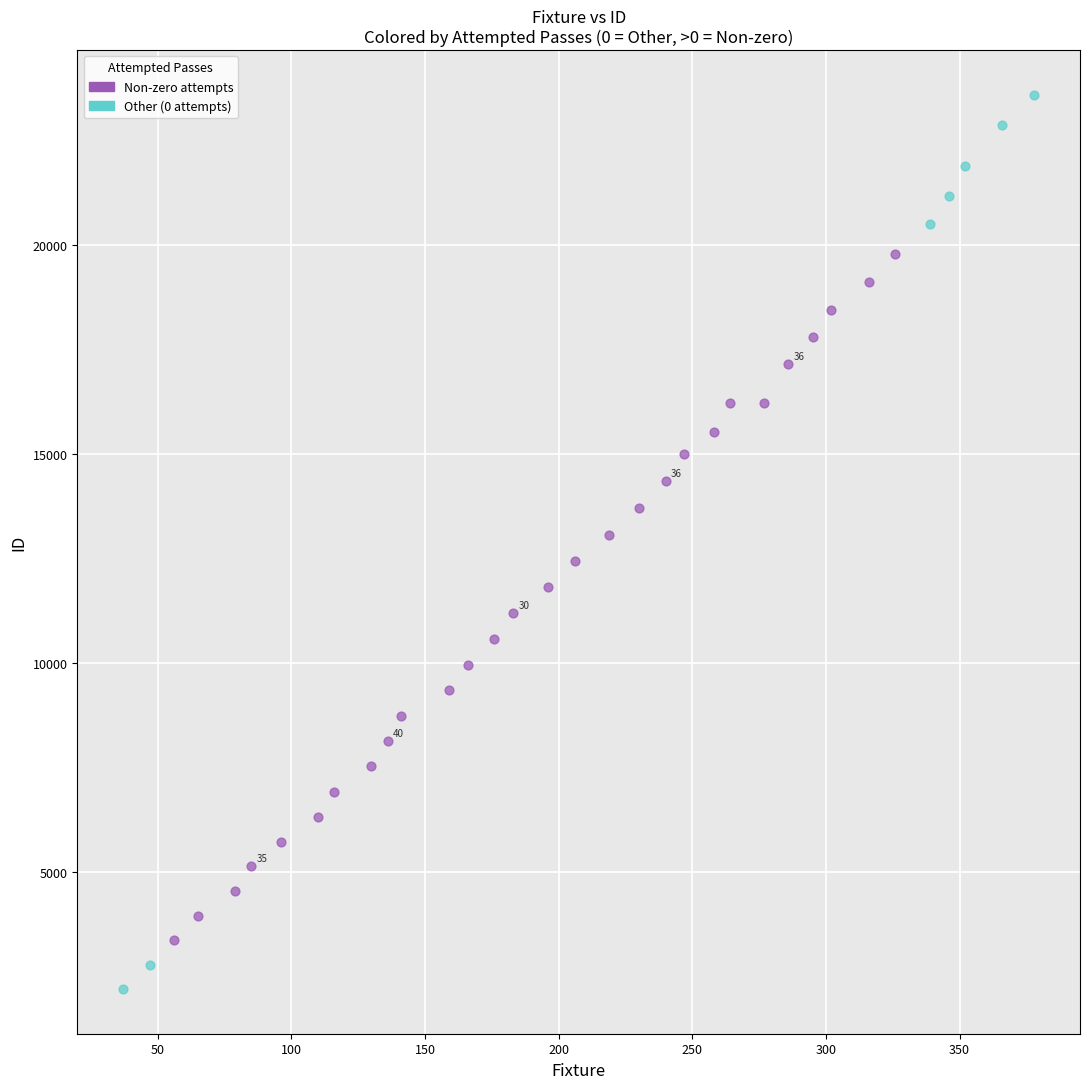

Which series has the widest spread of Y values?

Other (0 attempts)